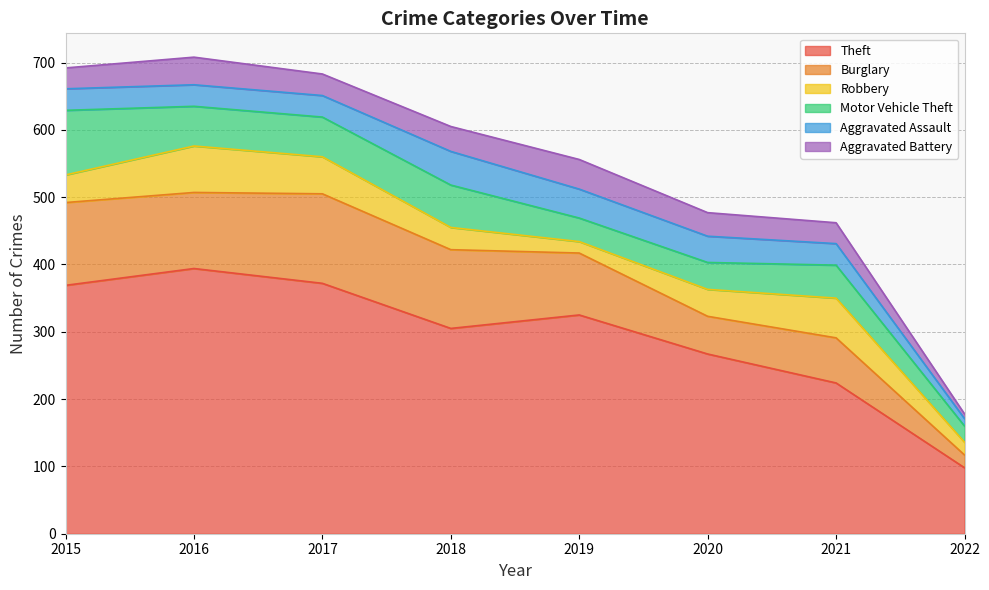

Where is the first local maximum for Robbery?

2016